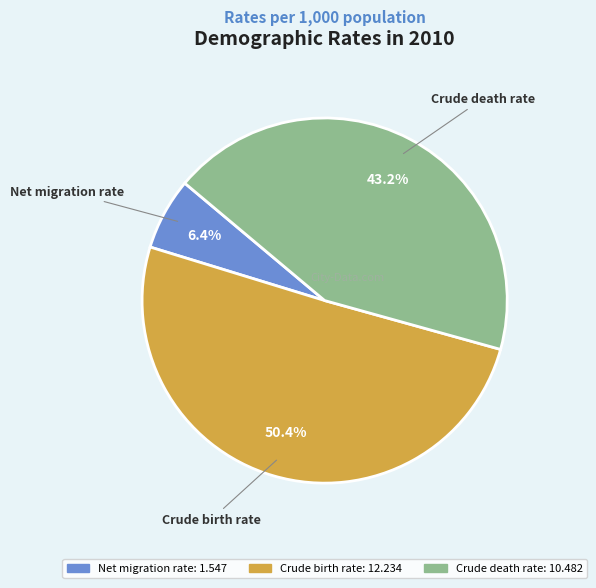

What is the largest slice in the pie chart?

Crude birth rate